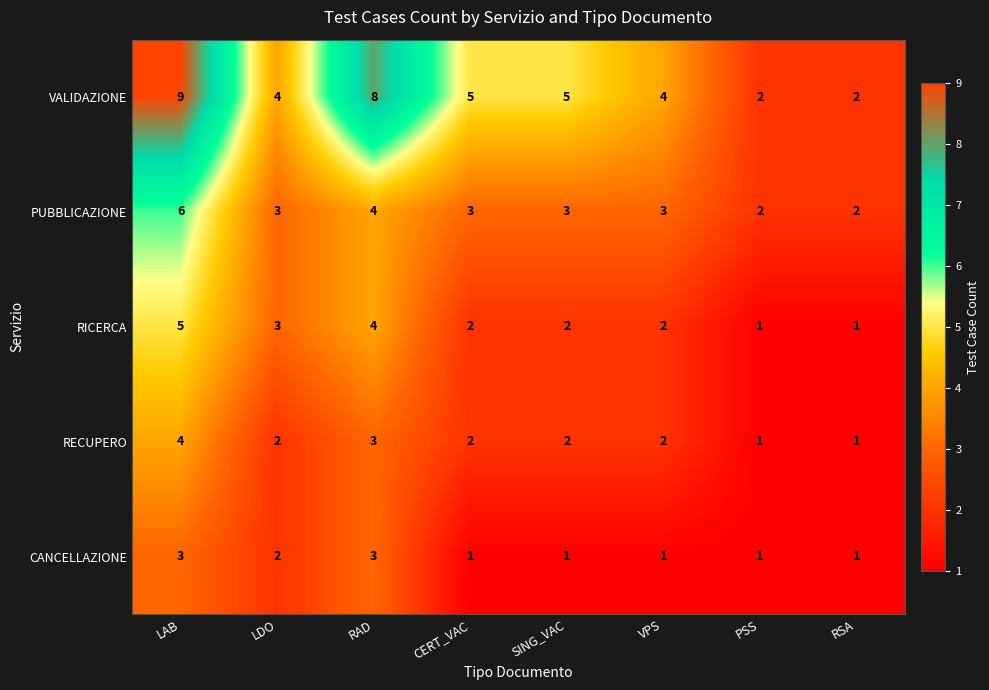

At which label is PUBBLICAZIONE closest to 4?

RAD